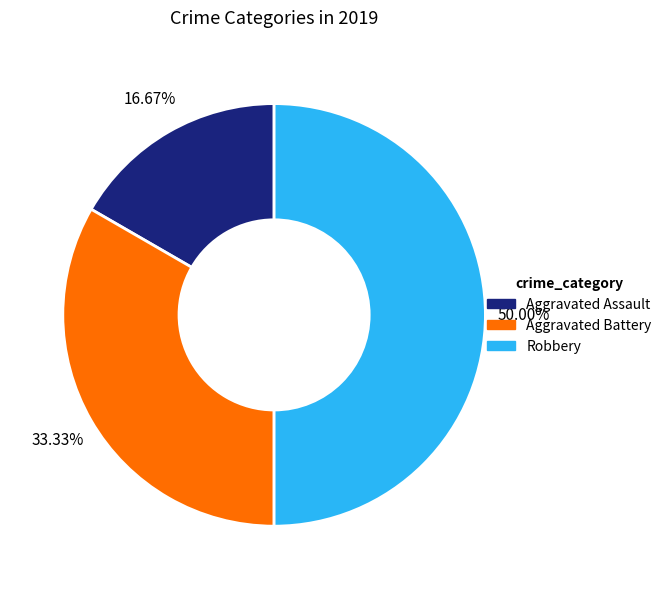

What percentage is NOT represented by Robbery?

50.0%